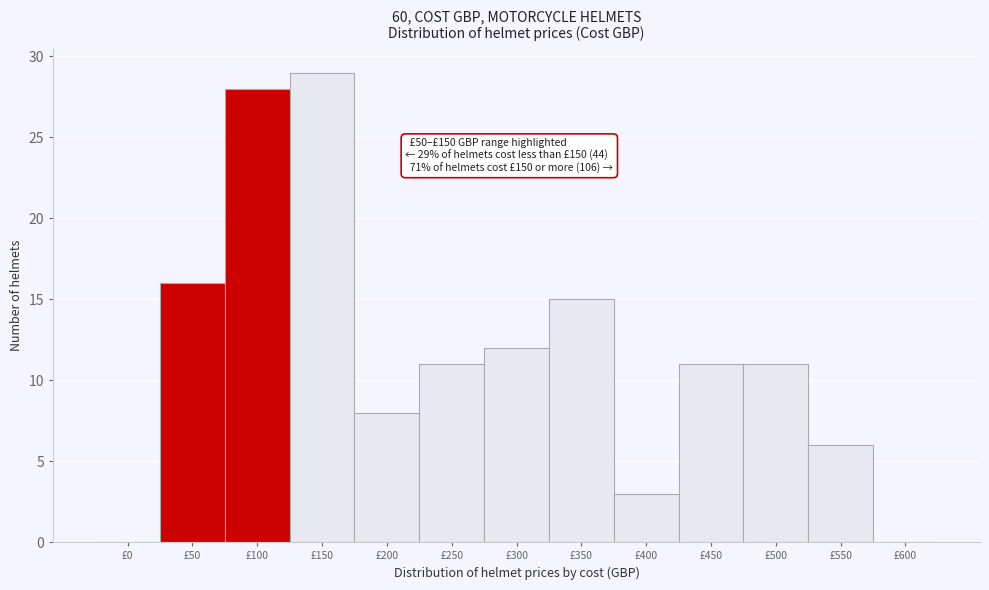

Reading left to right, transcribe all the data shown in this chart.

£0=0	£50=16	£100=28	£150=29	£200=8	£250=11	£300=12	£350=15	£400=3	£450=11	£500=11	£550=6	£600=0